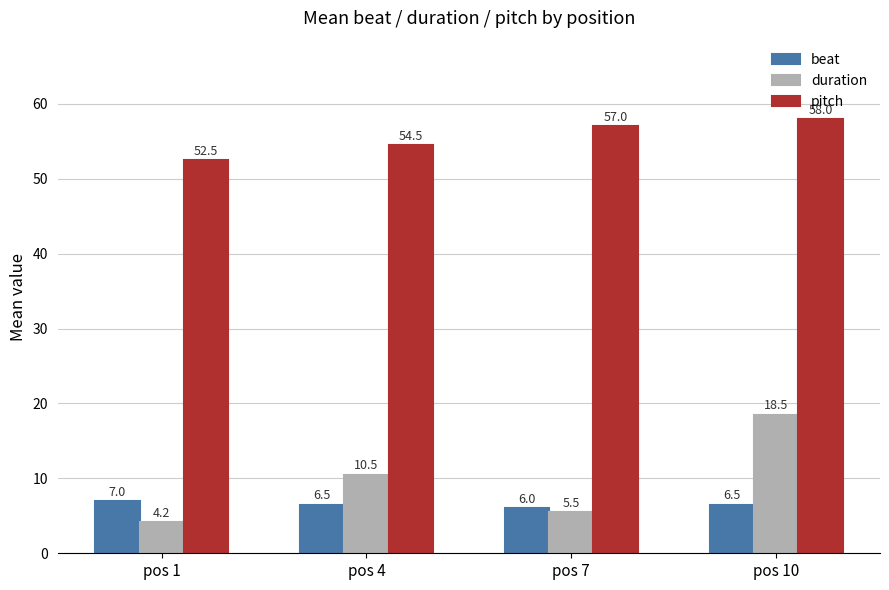

At which category is the sum across all series the highest?

pos 10